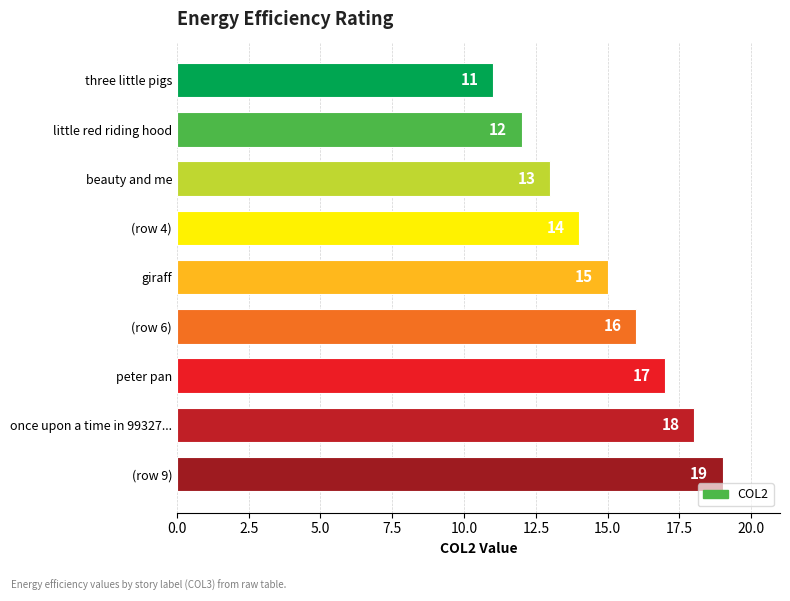

List the labels in order of value, largest first.

(row 9), once upon a time in 99327..., peter pan, (row 6), giraff, (row 4), beauty and me, little red riding hood, three little pigs